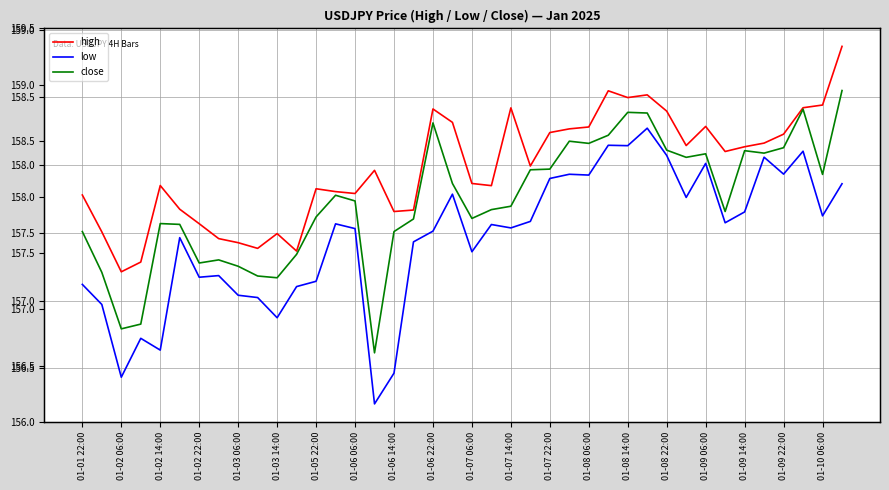

What is the average value of the high series?

158.0